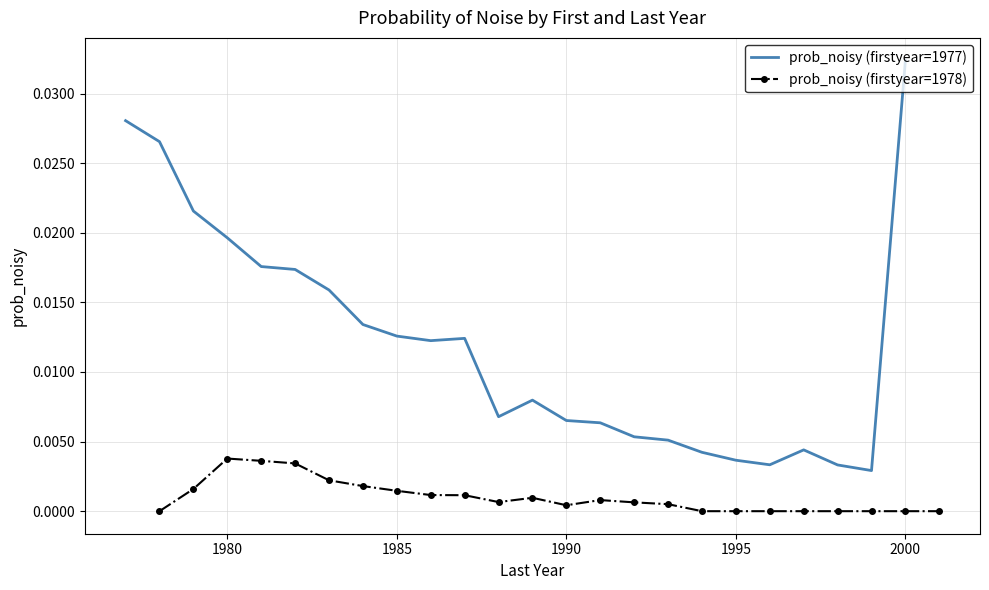

True or false: prob_noisy (firstyear=1978) has more than 2 points higher than both neighbors.

True